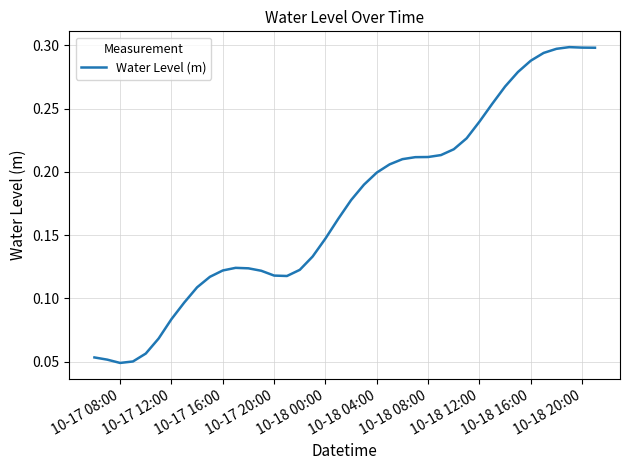

Reading left to right, what are all the values shown in this chart?

0.1	0.1	0.0	0.1	0.1	0.1	0.1	0.1	0.1	0.1	0.1	0.1	0.1	0.1	0.1	0.1	0.1	0.1	0.1	0.2	0.2	0.2	0.2	0.2	0.2	0.2	0.2	0.2	0.2	0.2	0.2	0.3	0.3	0.3	0.3	0.3	0.3	0.3	0.3	0.3